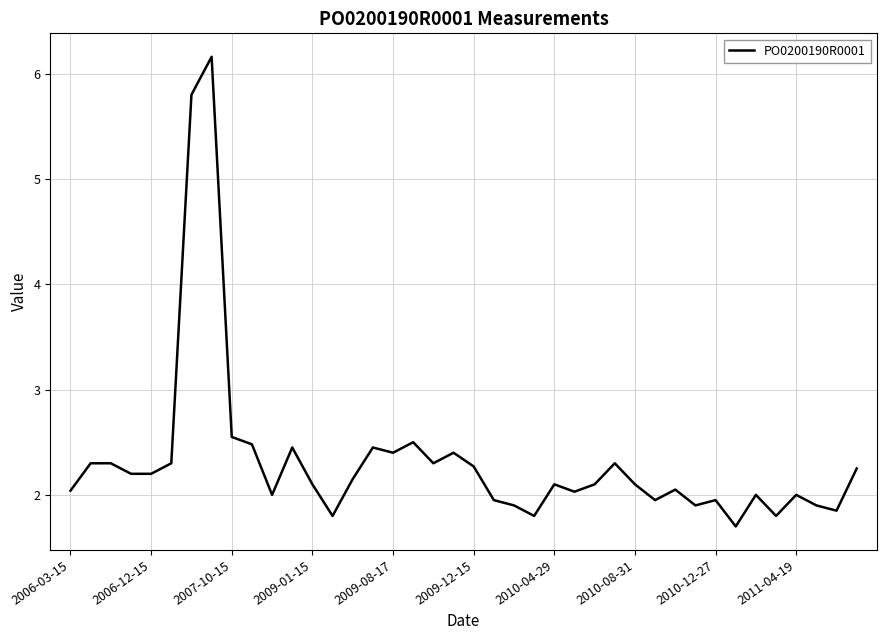

How many lines are shown in the chart?

1